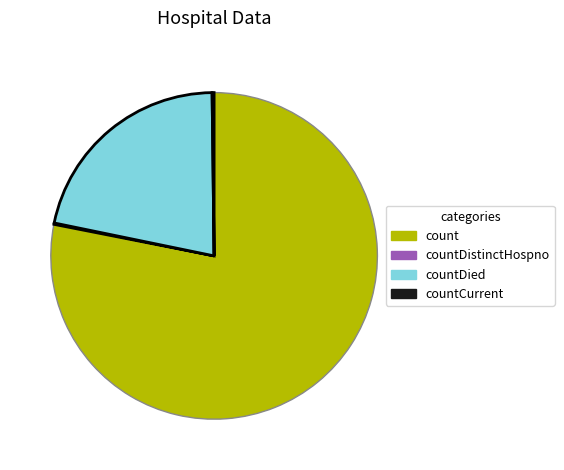

What is the largest slice in the pie chart?

count